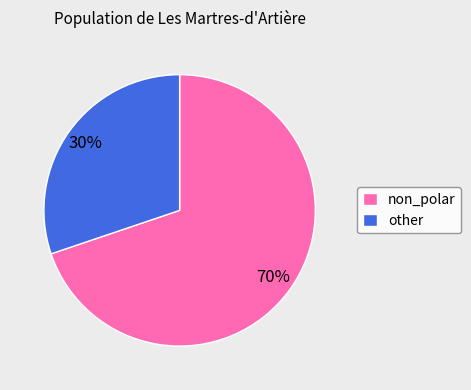

To the nearest percent, what is the combined percentage of other and non_polar?

100%